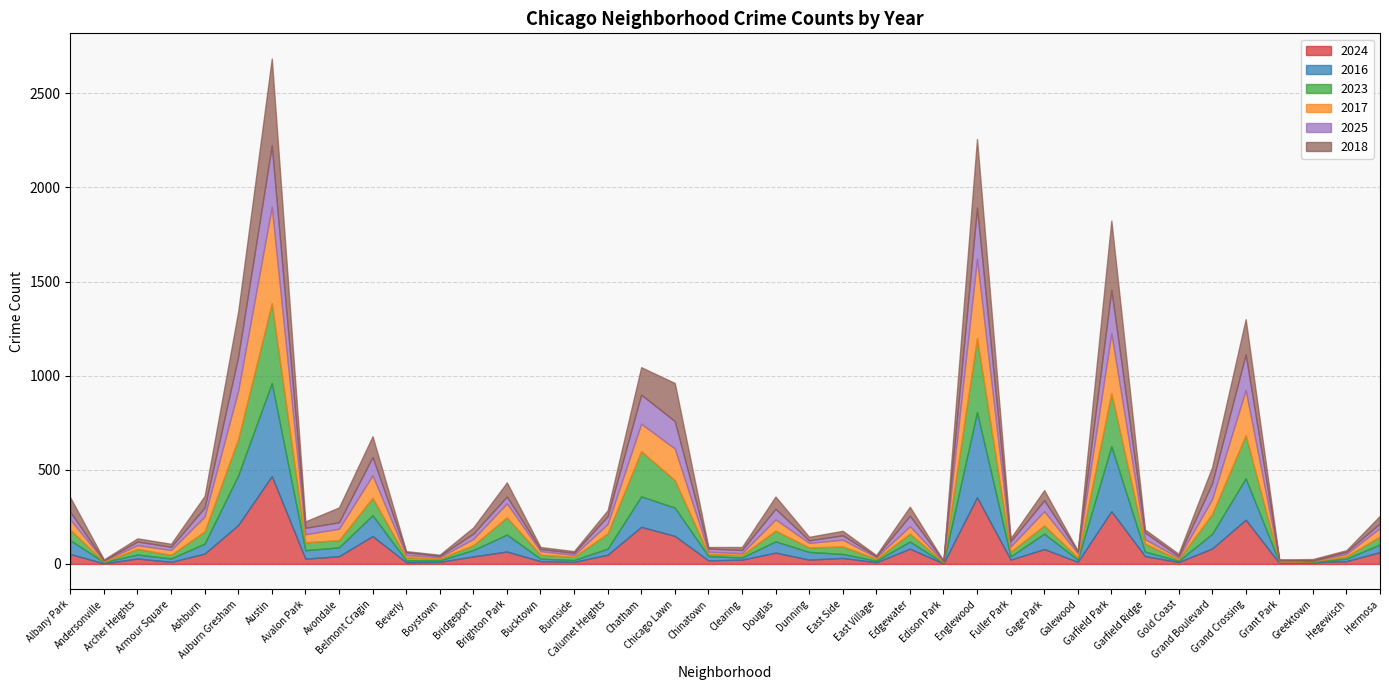

What are all the series names shown in the legend?

2024, 2016, 2023, 2017, 2025, 2018